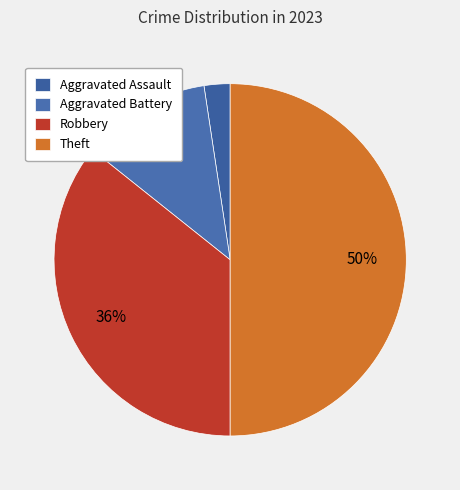

To the nearest percent, what is the average slice percentage?

25%